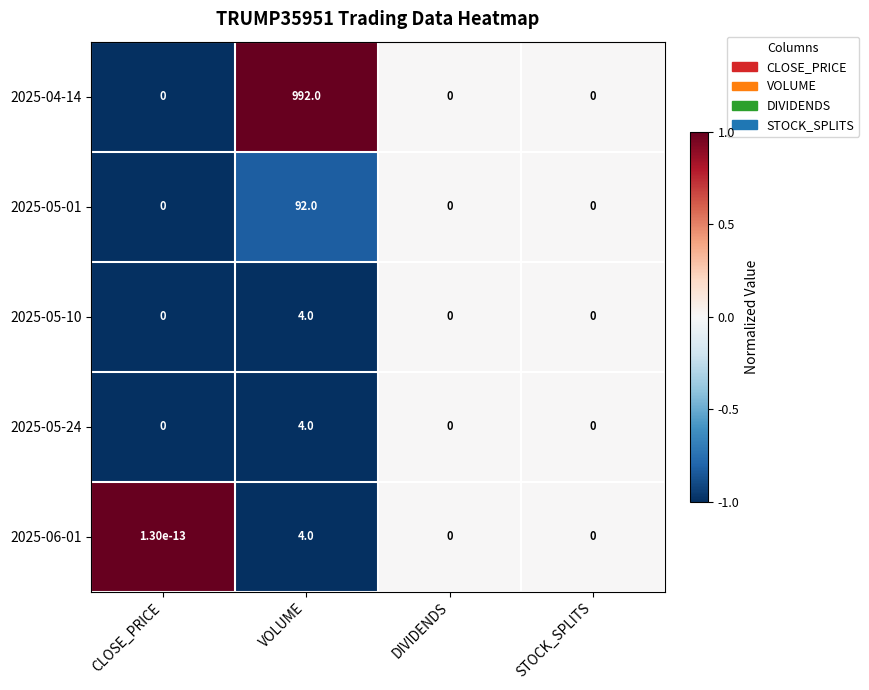

Count the number of categories in the chart.

4